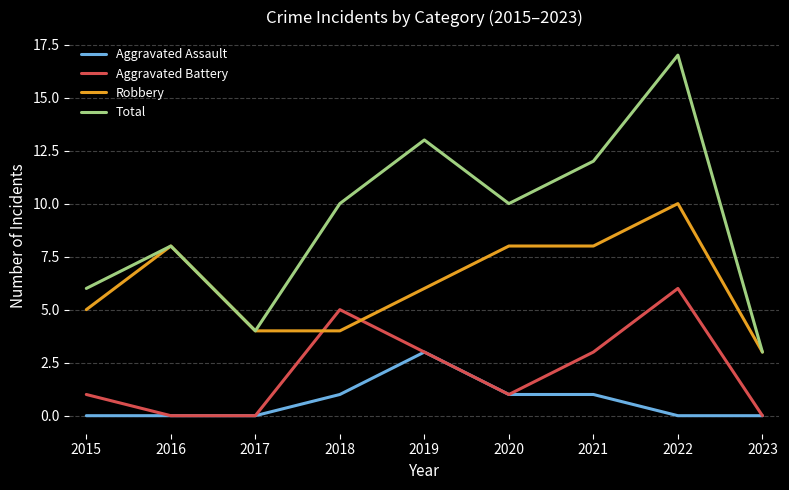

The Total series shows 10 at 2022. True or false?

False